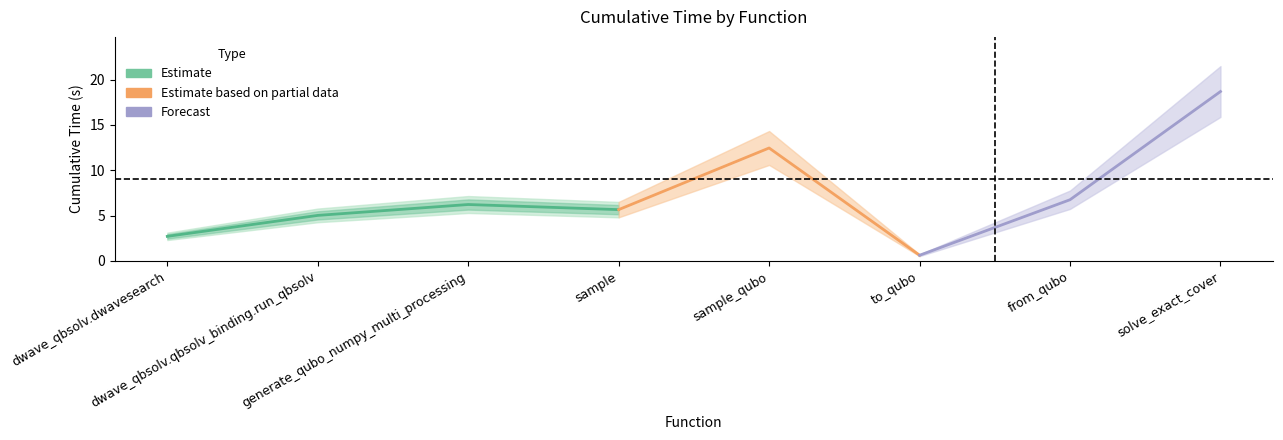

Rank the categories by value from lowest to highest.

to_qubo, dwave_qbsolv.dwavesearch, dwave_qbsolv.qbsolv_binding.run_qbsolv, sample, generate_qubo_numpy_multi_processing, from_qubo, sample_qubo, solve_exact_cover